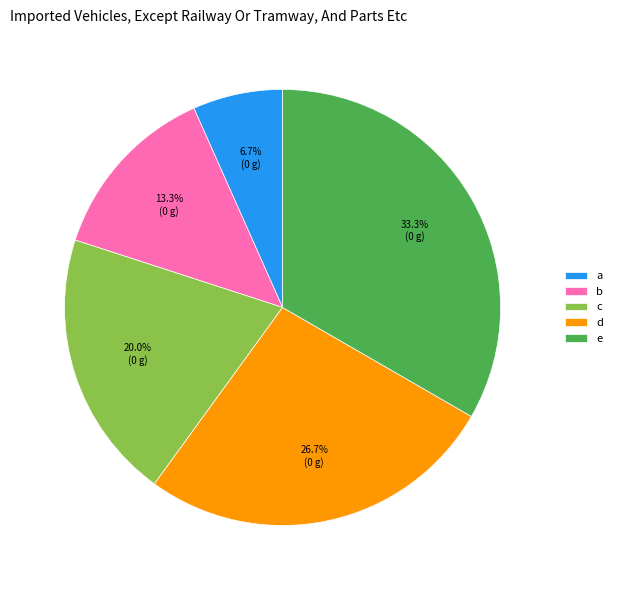

How many slices are in this pie chart?

5